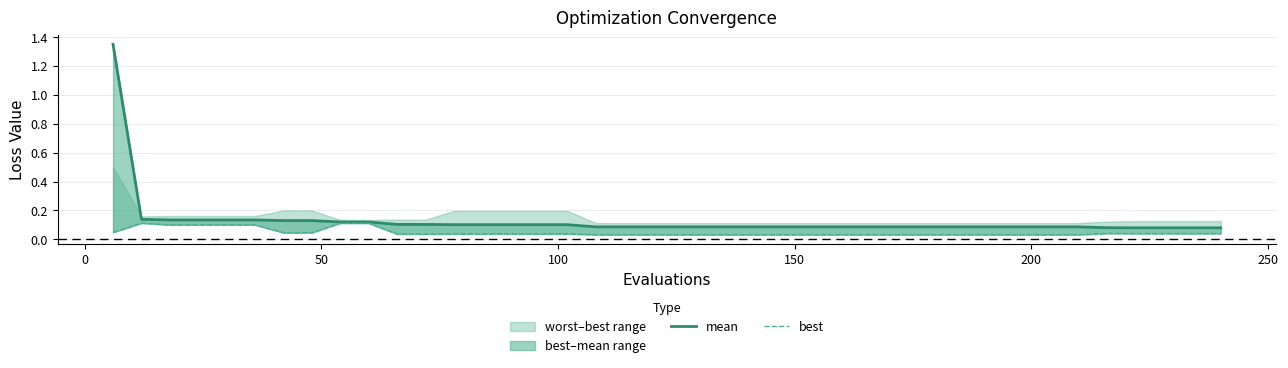

Rank the series by their average value, from lowest to highest.

best, mean